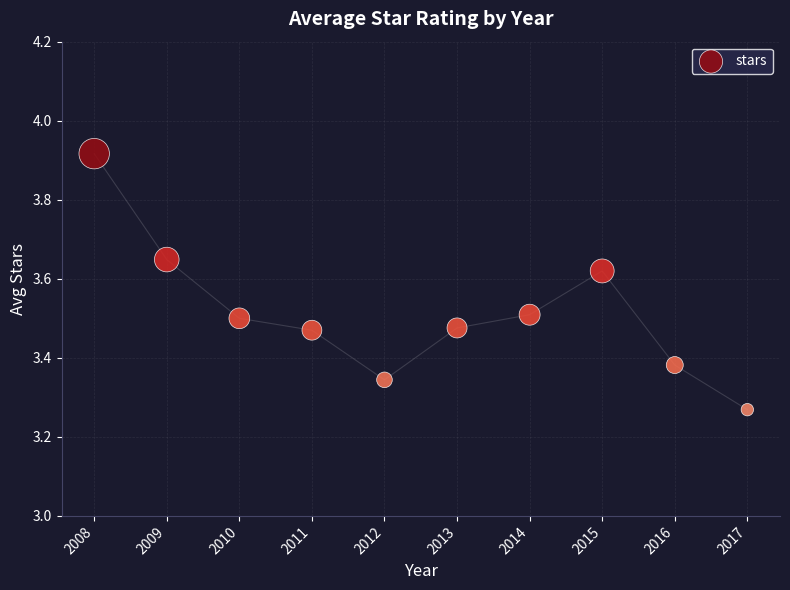

What is the range of X values (max minus min)?

9.0